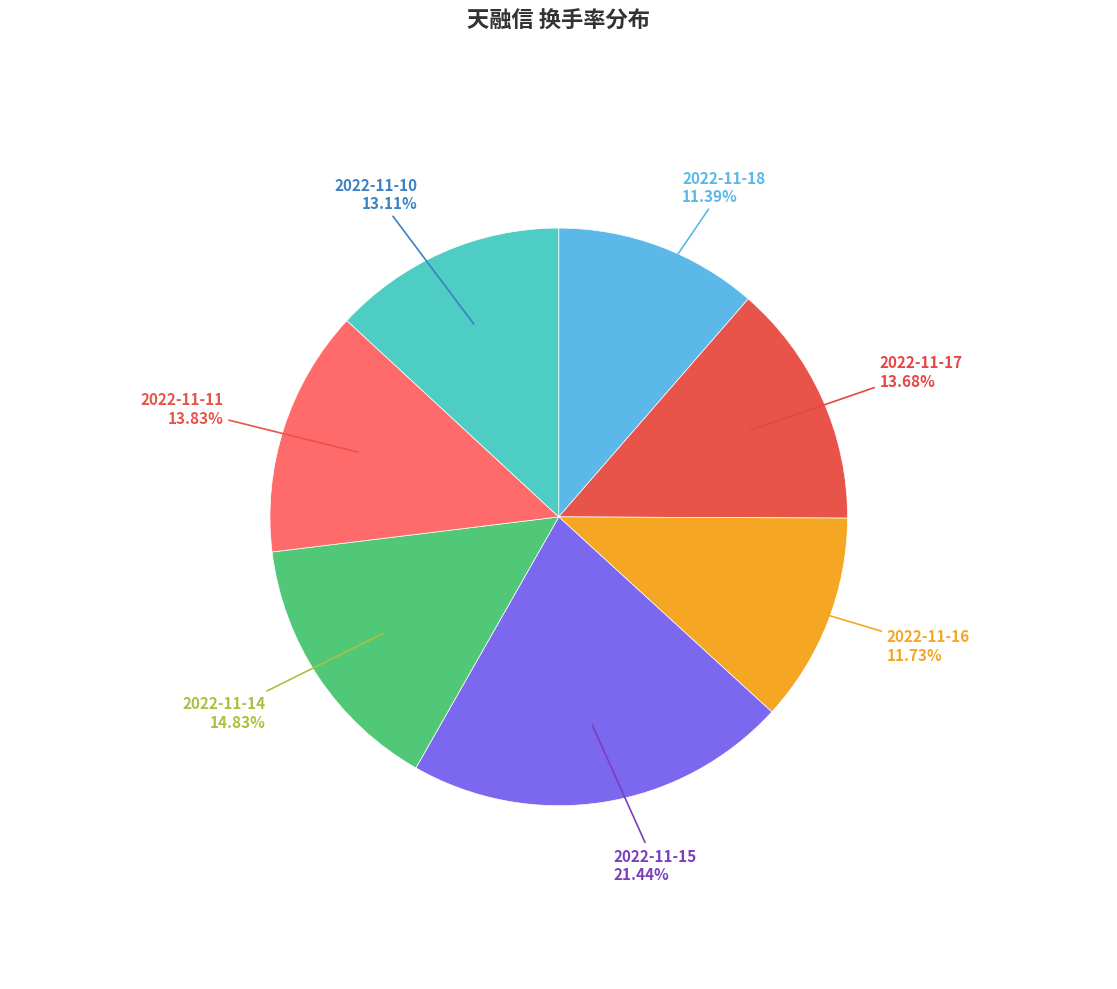

Does any single category account for the majority?

No